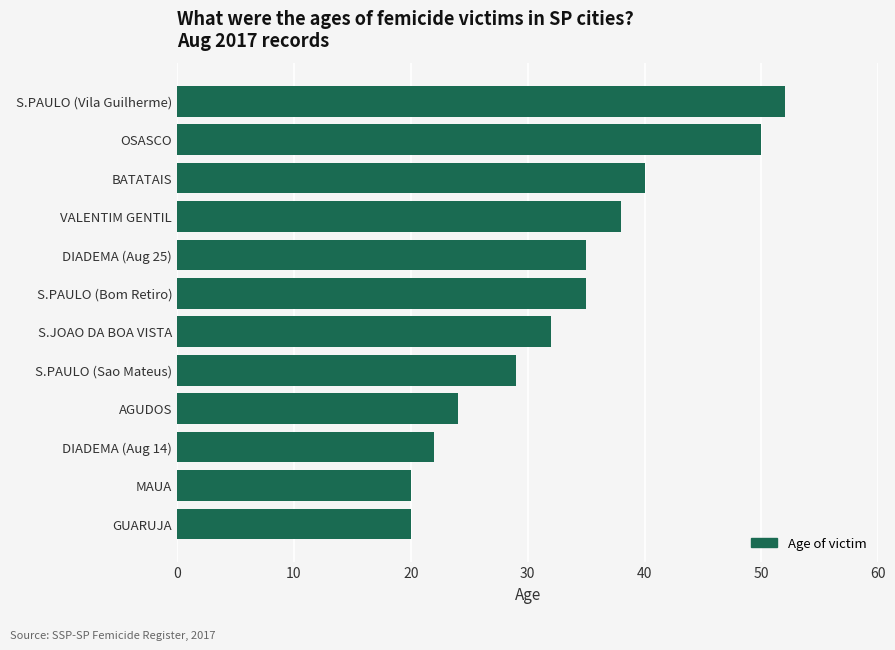

Is it true that the value at AGUDOS is 16?

False